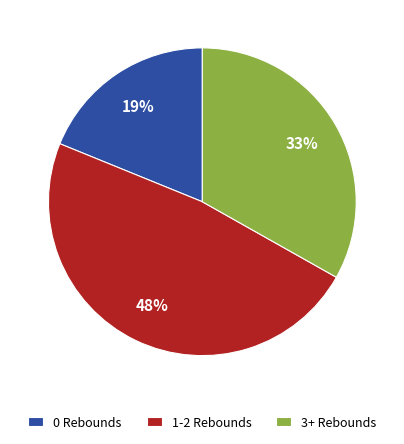

What percentage is the 0 Rebounds slice, to the nearest percent?

19%